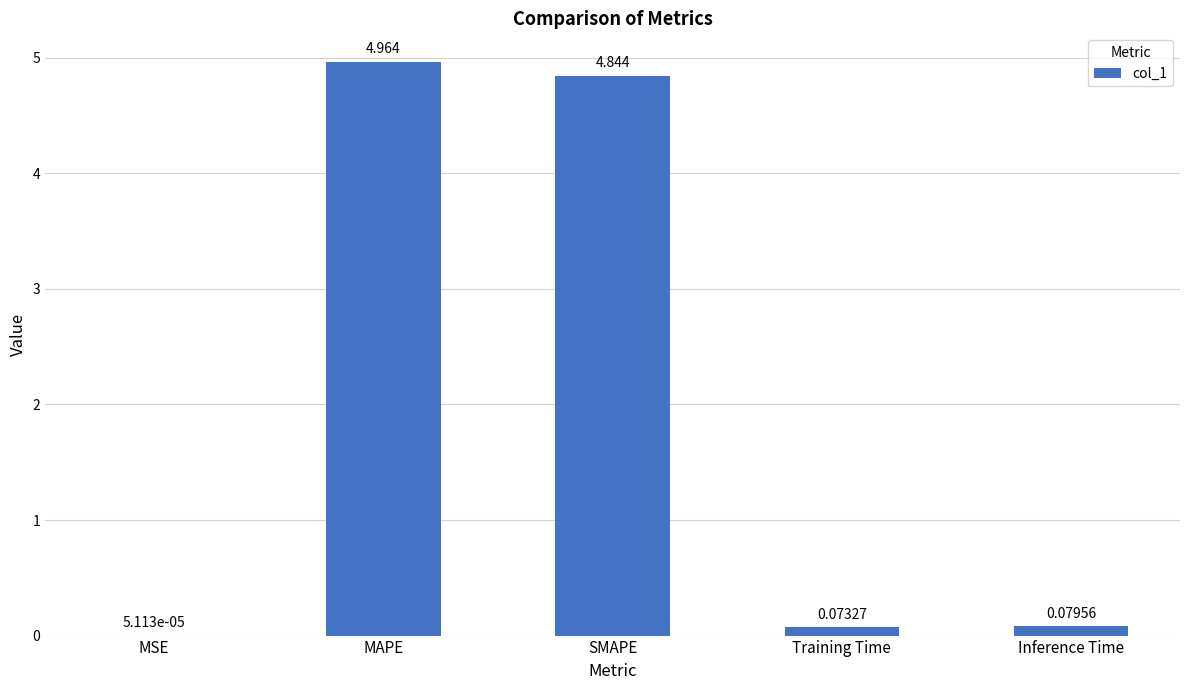

Between MAPE and Inference Time, which is larger?

MAPE